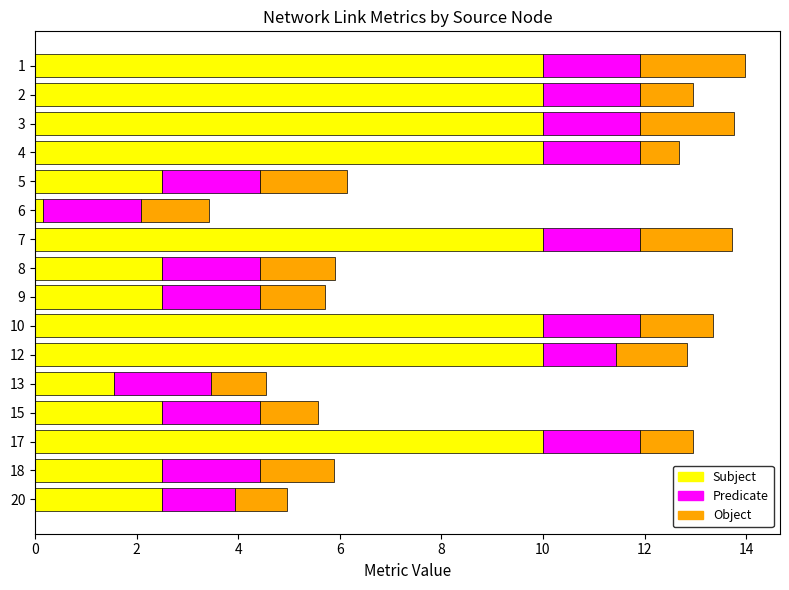

What is the total value across all series at 20?

5.0